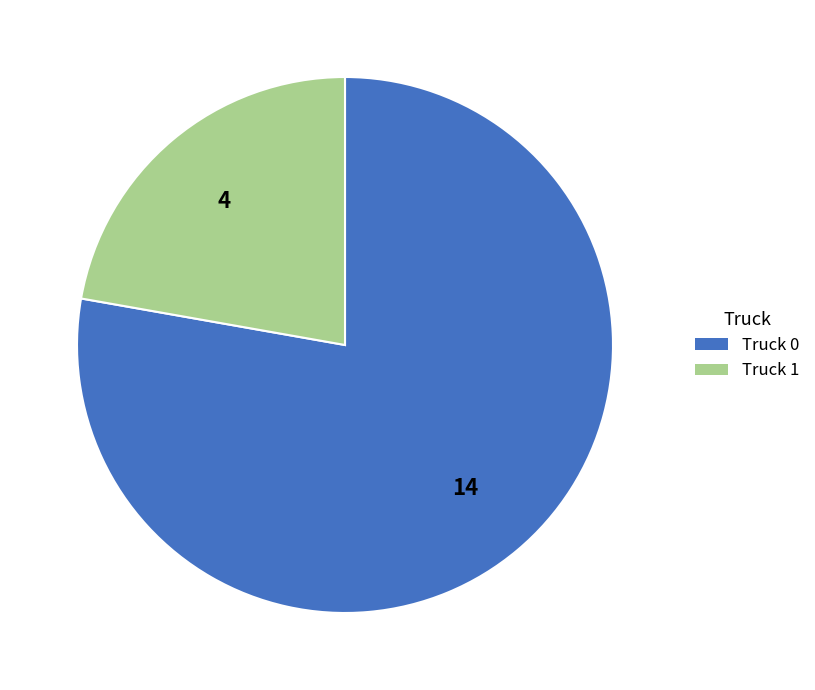

Is there any slice that represents more than half of the pie?

Yes